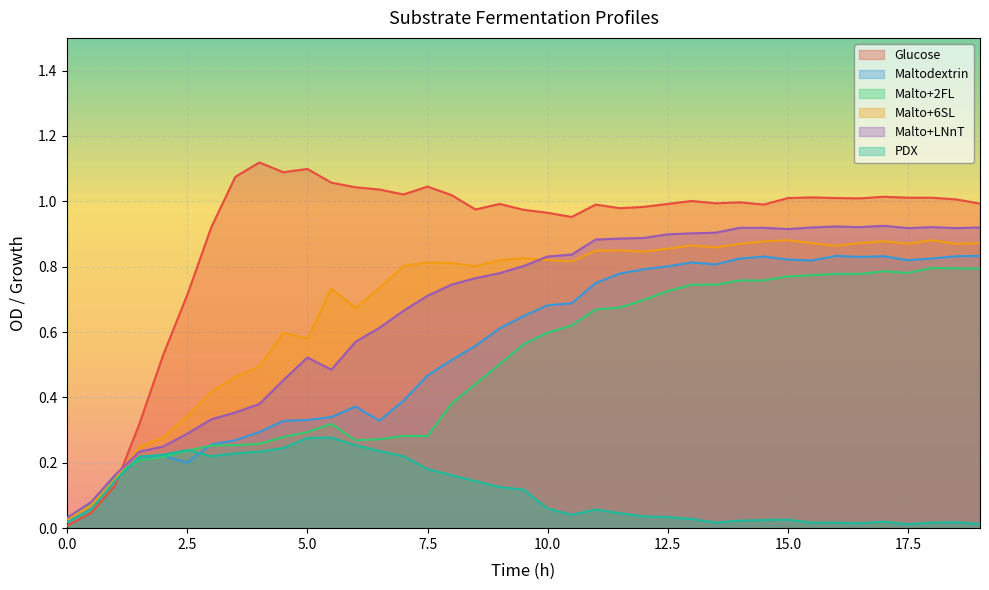

Reading left to right, list all the values displayed in this chart.

Glucose: 0.0=0.0	0.5=0.0	1.0=0.1	1.5=0.3	2.0=0.5	2.5=0.7	3.0=0.9	3.5=1.1	4.0=1.1	4.5=1.1	5.0=1.1	5.5=1.1	6.0=1.0	6.5=1.0	7.0=1.0	7.5=1.0	8.0=1.0	8.5=1.0	9.0=1.0	9.5=1.0	10.0=1.0	10.5=1.0	11.0=1.0	11.5=1.0	12.0=1.0	12.5=1.0	13.0=1.0	13.5=1.0	14.0=1.0	14.5=1.0	15.0=1.0	15.5=1.0	16.0=1.0	16.5=1.0	17.0=1.0	17.5=1.0	18.0=1.0	18.5=1.0	19.0=1.0
Maltodextrin: 0.0=0.0	0.5=0.1	1.0=0.2	1.5=0.2	2.0=0.2	2.5=0.2	3.0=0.3	3.5=0.3	4.0=0.3	4.5=0.3	5.0=0.3	5.5=0.3	6.0=0.4	6.5=0.3	7.0=0.4	7.5=0.5	8.0=0.5	8.5=0.6	9.0=0.6	9.5=0.6	10.0=0.7	10.5=0.7	11.0=0.8	11.5=0.8	12.0=0.8	12.5=0.8	13.0=0.8	13.5=0.8	14.0=0.8	14.5=0.8	15.0=0.8	15.5=0.8	16.0=0.8	16.5=0.8	17.0=0.8	17.5=0.8	18.0=0.8	18.5=0.8	19.0=0.8
Malto+2FL: 0.0=0.0	0.5=0.1	1.0=0.2	1.5=0.2	2.0=0.2	2.5=0.2	3.0=0.3	3.5=0.3	4.0=0.3	4.5=0.3	5.0=0.3	5.5=0.3	6.0=0.3	6.5=0.3	7.0=0.3	7.5=0.3	8.0=0.4	8.5=0.4	9.0=0.5	9.5=0.6	10.0=0.6	10.5=0.6	11.0=0.7	11.5=0.7	12.0=0.7	12.5=0.7	13.0=0.7	13.5=0.7	14.0=0.8	14.5=0.8	15.0=0.8	15.5=0.8	16.0=0.8	16.5=0.8	17.0=0.8	17.5=0.8	18.0=0.8	18.5=0.8	19.0=0.8
Malto+6SL: 0.0=0.0	0.5=0.1	1.0=0.2	1.5=0.2	2.0=0.3	2.5=0.3	3.0=0.4	3.5=0.5	4.0=0.5	4.5=0.6	5.0=0.6	5.5=0.7	6.0=0.7	6.5=0.7	7.0=0.8	7.5=0.8	8.0=0.8	8.5=0.8	9.0=0.8	9.5=0.8	10.0=0.8	10.5=0.8	11.0=0.8	11.5=0.8	12.0=0.8	12.5=0.9	13.0=0.9	13.5=0.9	14.0=0.9	14.5=0.9	15.0=0.9	15.5=0.9	16.0=0.9	16.5=0.9	17.0=0.9	17.5=0.9	18.0=0.9	18.5=0.9	19.0=0.9
Malto+LNnT: 0.0=0.0	0.5=0.1	1.0=0.2	1.5=0.2	2.0=0.2	2.5=0.3	3.0=0.3	3.5=0.4	4.0=0.4	4.5=0.5	5.0=0.5	5.5=0.5	6.0=0.6	6.5=0.6	7.0=0.7	7.5=0.7	8.0=0.7	8.5=0.8	9.0=0.8	9.5=0.8	10.0=0.8	10.5=0.8	11.0=0.9	11.5=0.9	12.0=0.9	12.5=0.9	13.0=0.9	13.5=0.9	14.0=0.9	14.5=0.9	15.0=0.9	15.5=0.9	16.0=0.9	16.5=0.9	17.0=0.9	17.5=0.9	18.0=0.9	18.5=0.9	19.0=0.9
PDX: 0.0=0.0	0.5=0.1	1.0=0.1	1.5=0.2	2.0=0.2	2.5=0.2	3.0=0.2	3.5=0.2	4.0=0.2	4.5=0.2	5.0=0.3	5.5=0.3	6.0=0.3	6.5=0.2	7.0=0.2	7.5=0.2	8.0=0.2	8.5=0.1	9.0=0.1	9.5=0.1	10.0=0.1	10.5=0.0	11.0=0.1	11.5=0.0	12.0=0.0	12.5=0.0	13.0=0.0	13.5=0.0	14.0=0.0	14.5=0.0	15.0=0.0	15.5=0.0	16.0=0.0	16.5=0.0	17.0=0.0	17.5=0.0	18.0=0.0	18.5=0.0	19.0=0.0